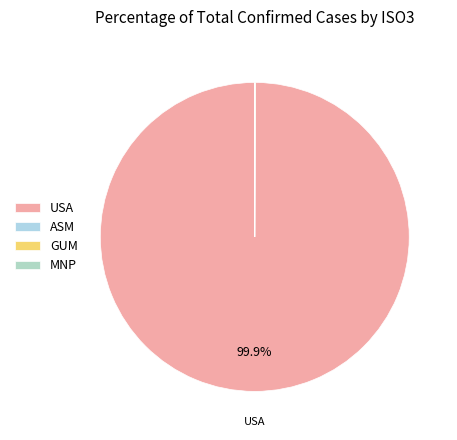

Rank the categories by value from highest to lowest.

USA, GUM, MNP, ASM